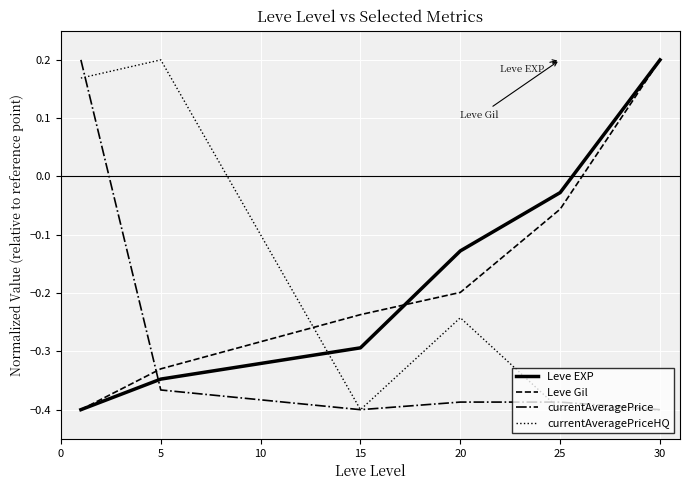

At how many categories does at least one series exceed 0?

3